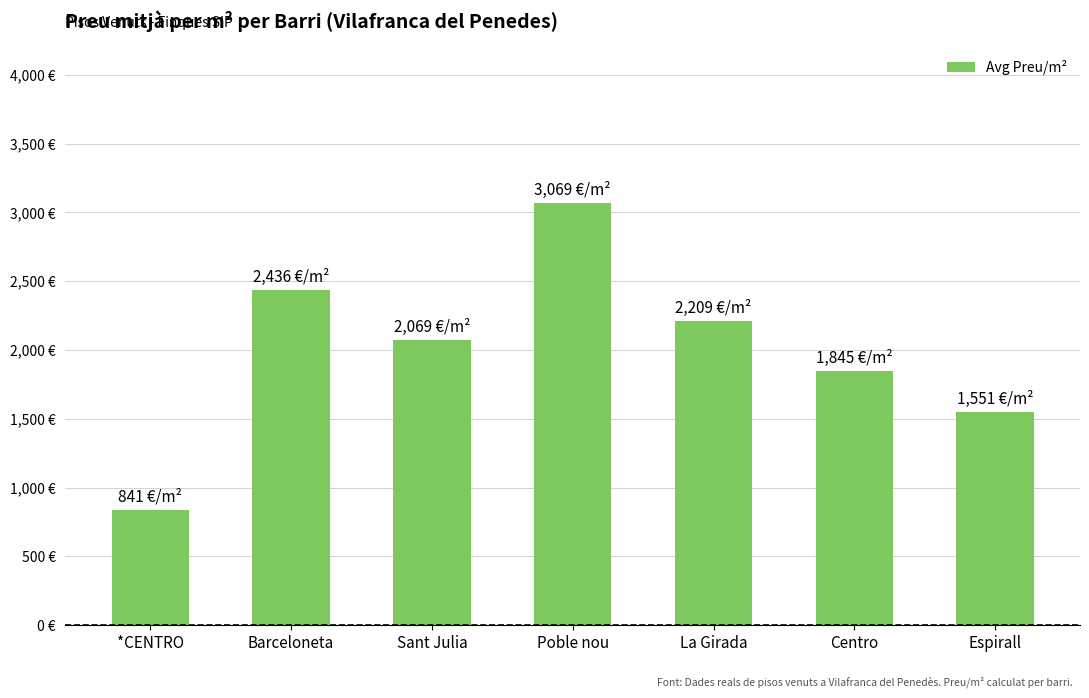

What is the average value?

2002.8